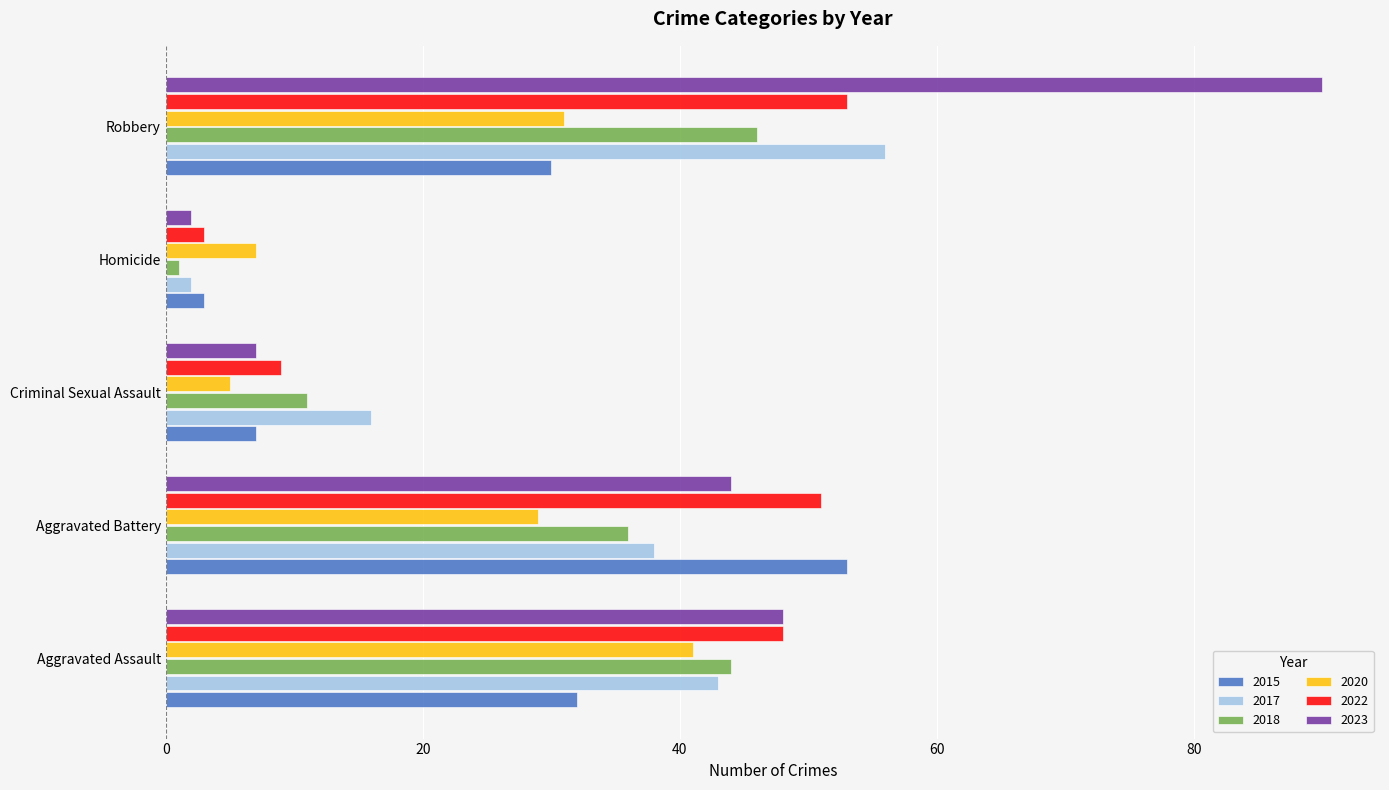

What is the average value of the 2020 series?

23